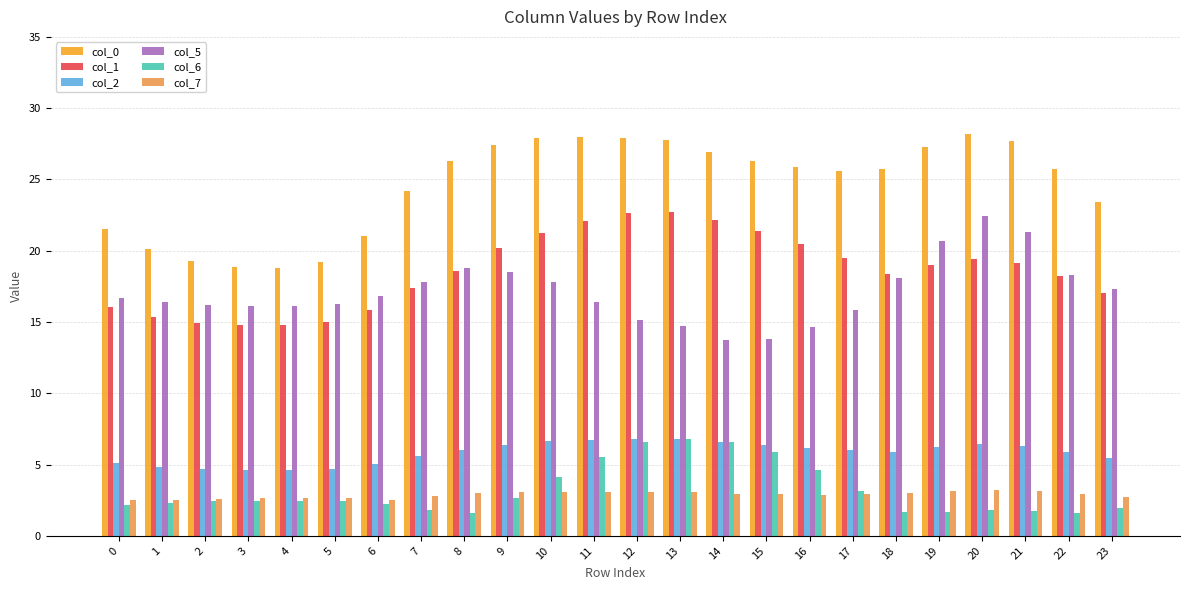

The value of col_1 at 11 is 22.1. True or false?

True